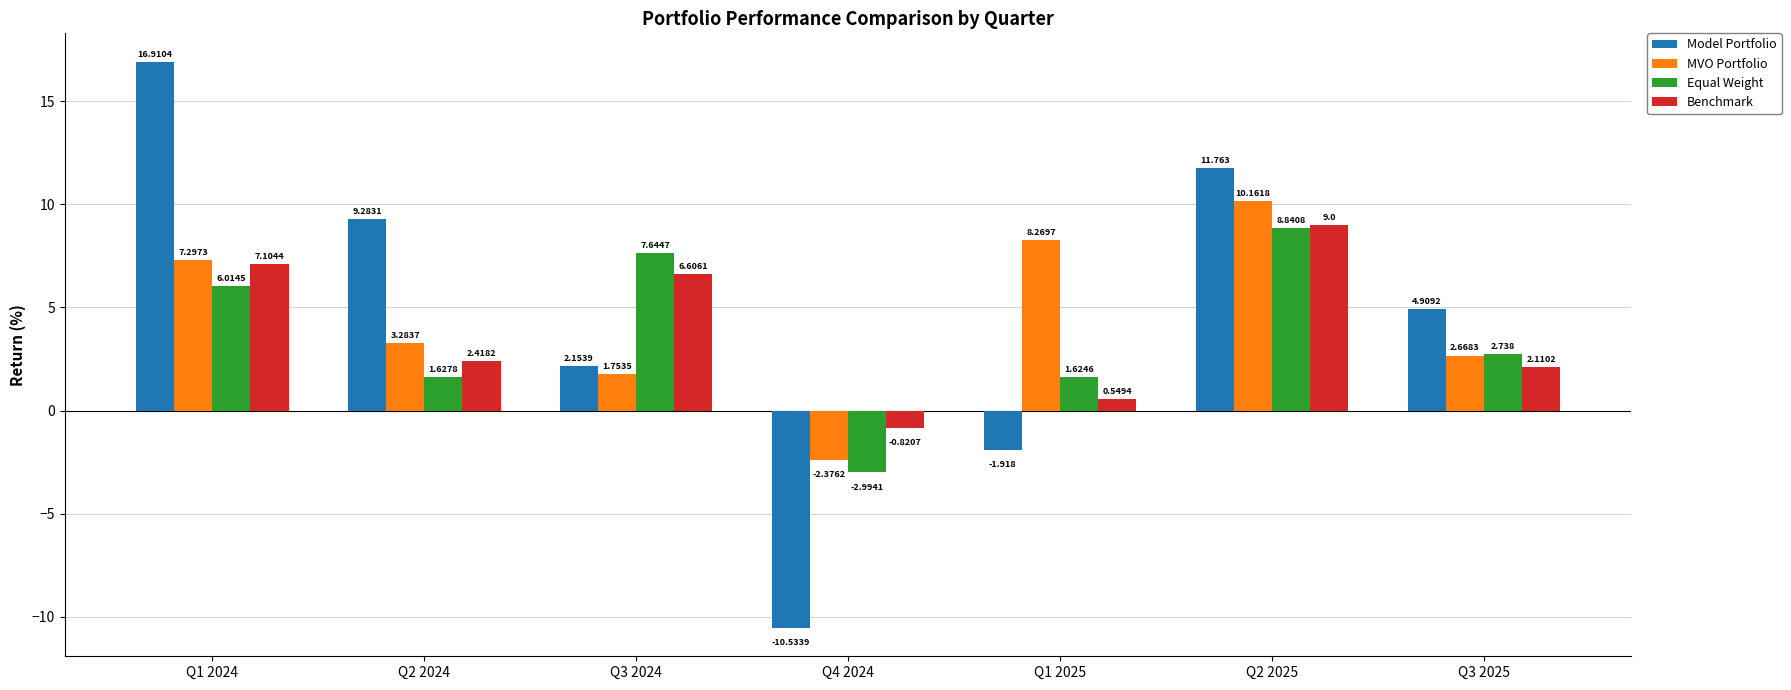

Between Q1 2024 and Q1 2025, which series saw the biggest shift?

Model Portfolio